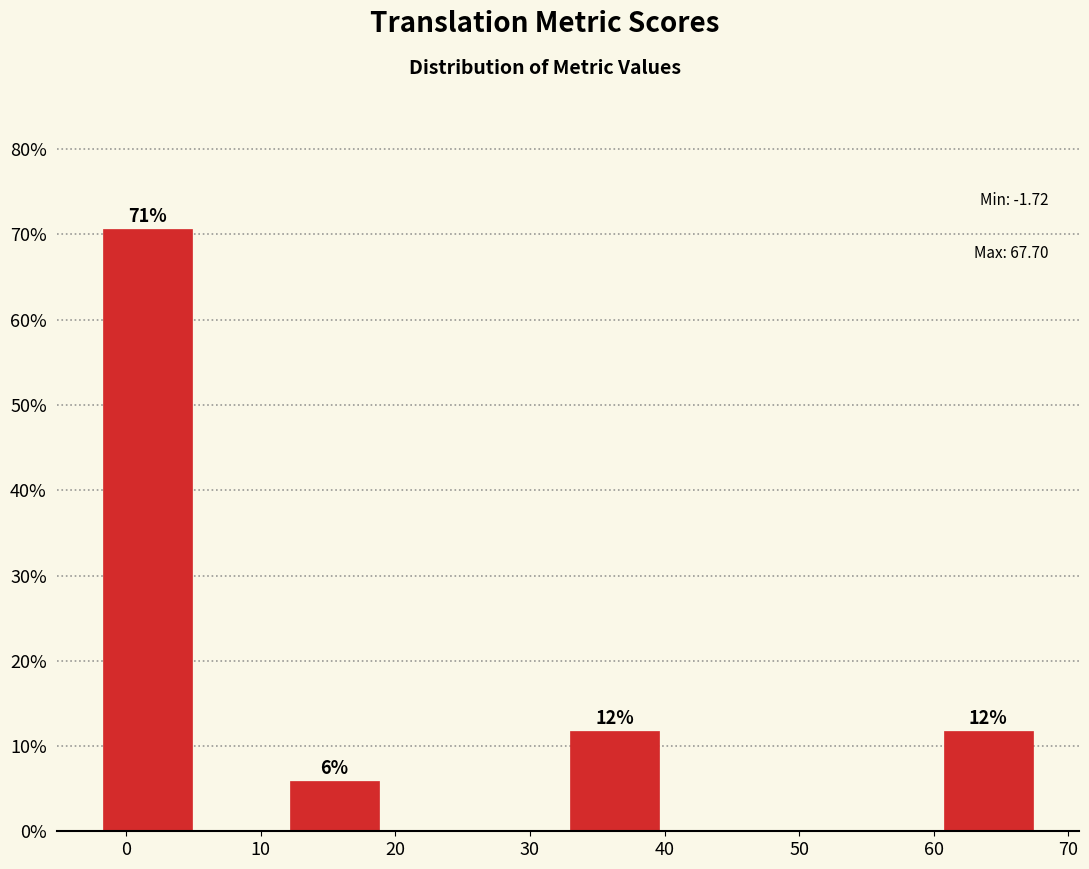

Which range on the x-axis has the tallest bar?

-2 to 5